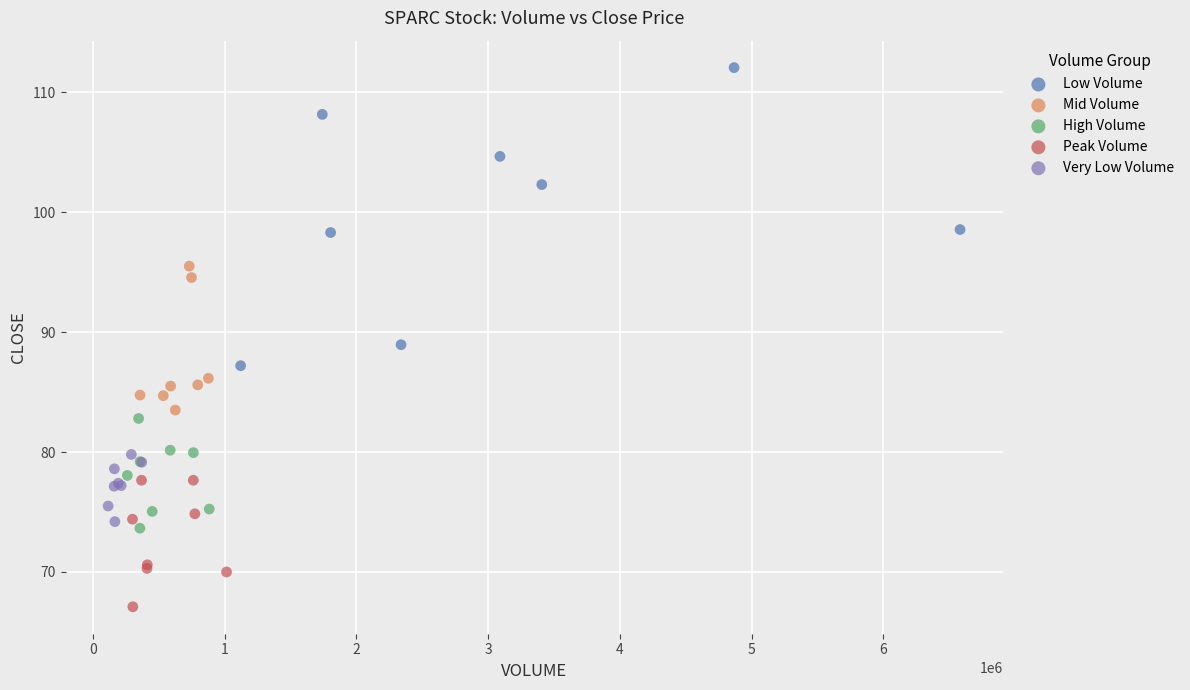

Which series contains the lowest Y value?

Peak Volume